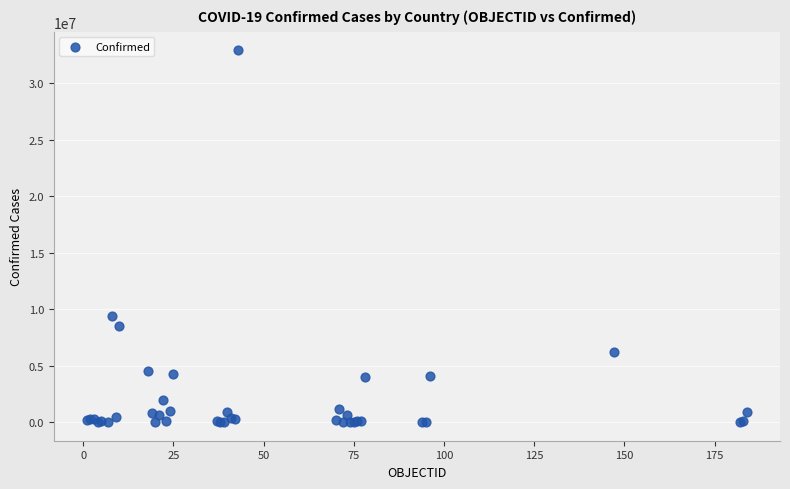

What Y value in the scatter plot is closest to 16451945?

9426171